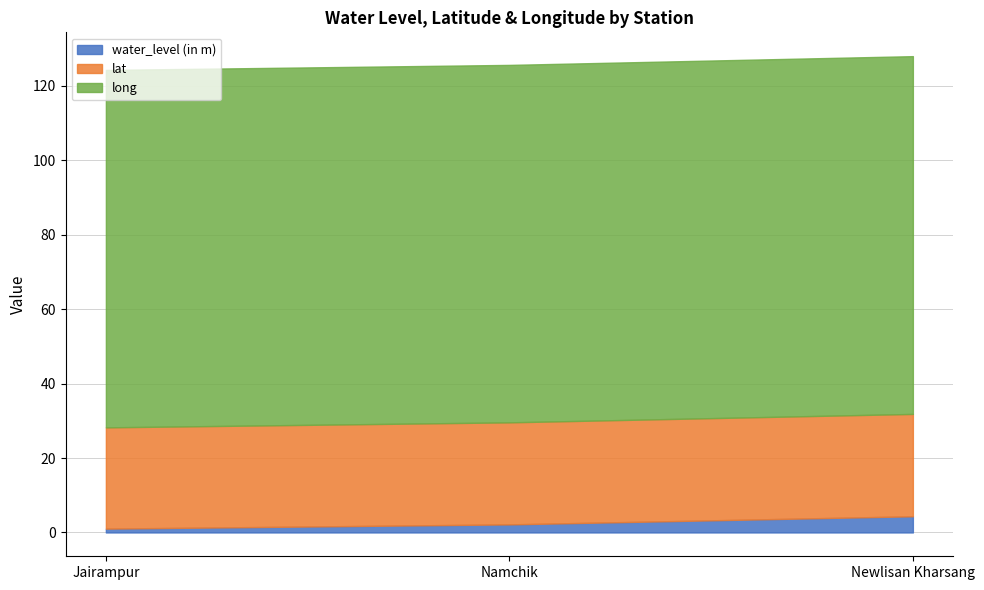

Which series changed the most between Jairampur and Newlisan Kharsang?

water_level (in m)